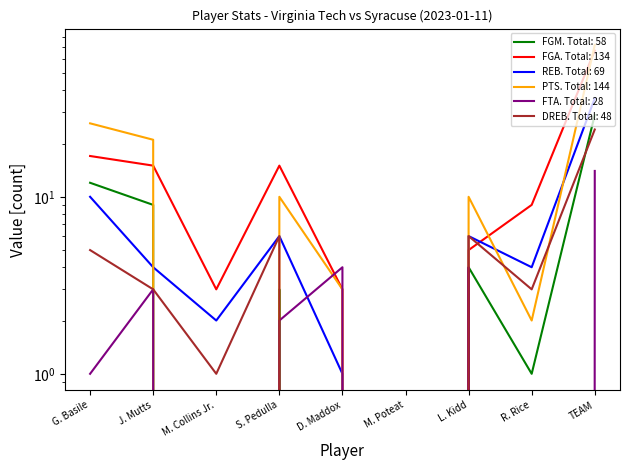

What is the difference between the highest and lowest values at L. Kidd?

6